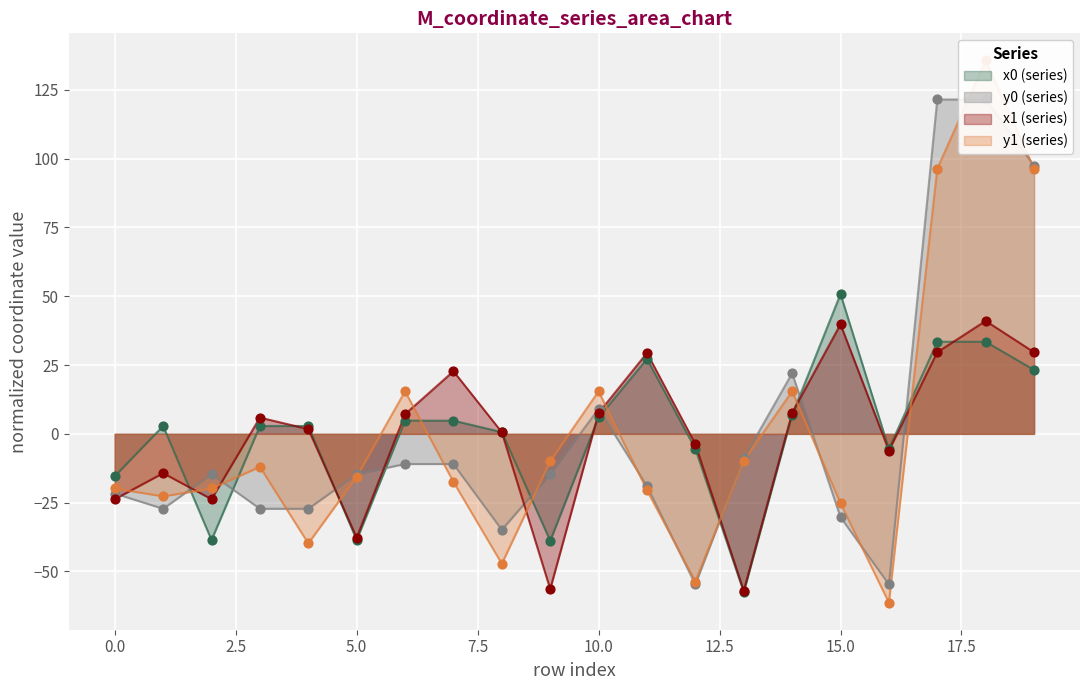

At how many categories does at least one series exceed -59?

20